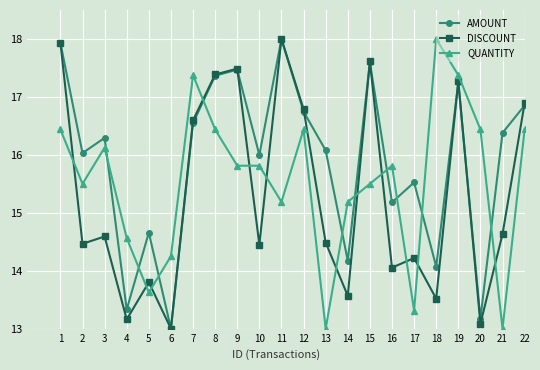

What is the approximate value of DISCOUNT at 6?

13.0